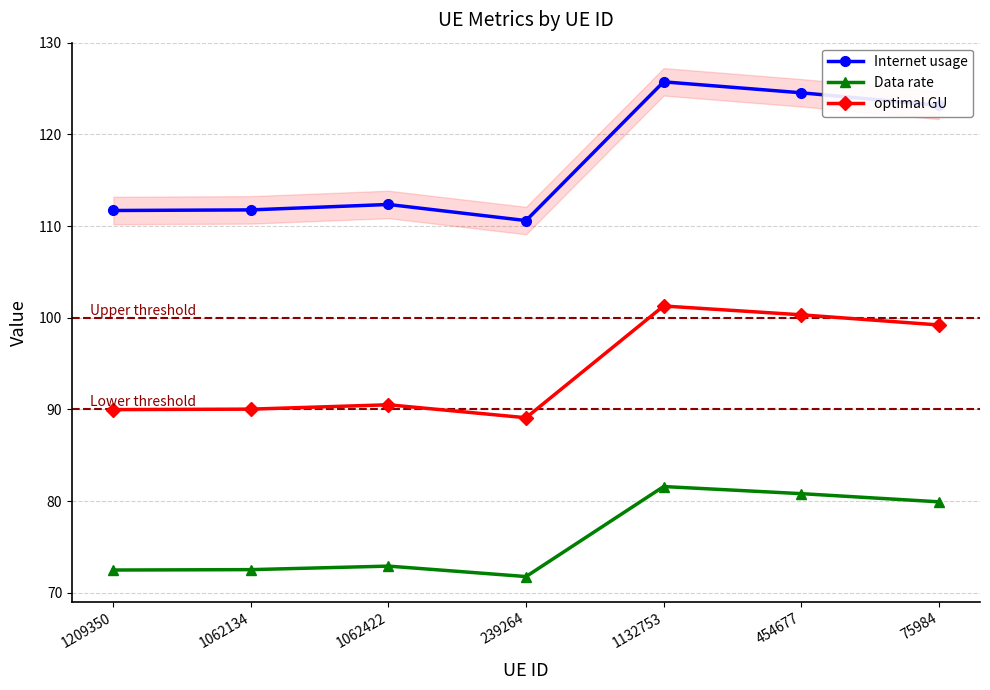

How many lines are shown in the chart?

3